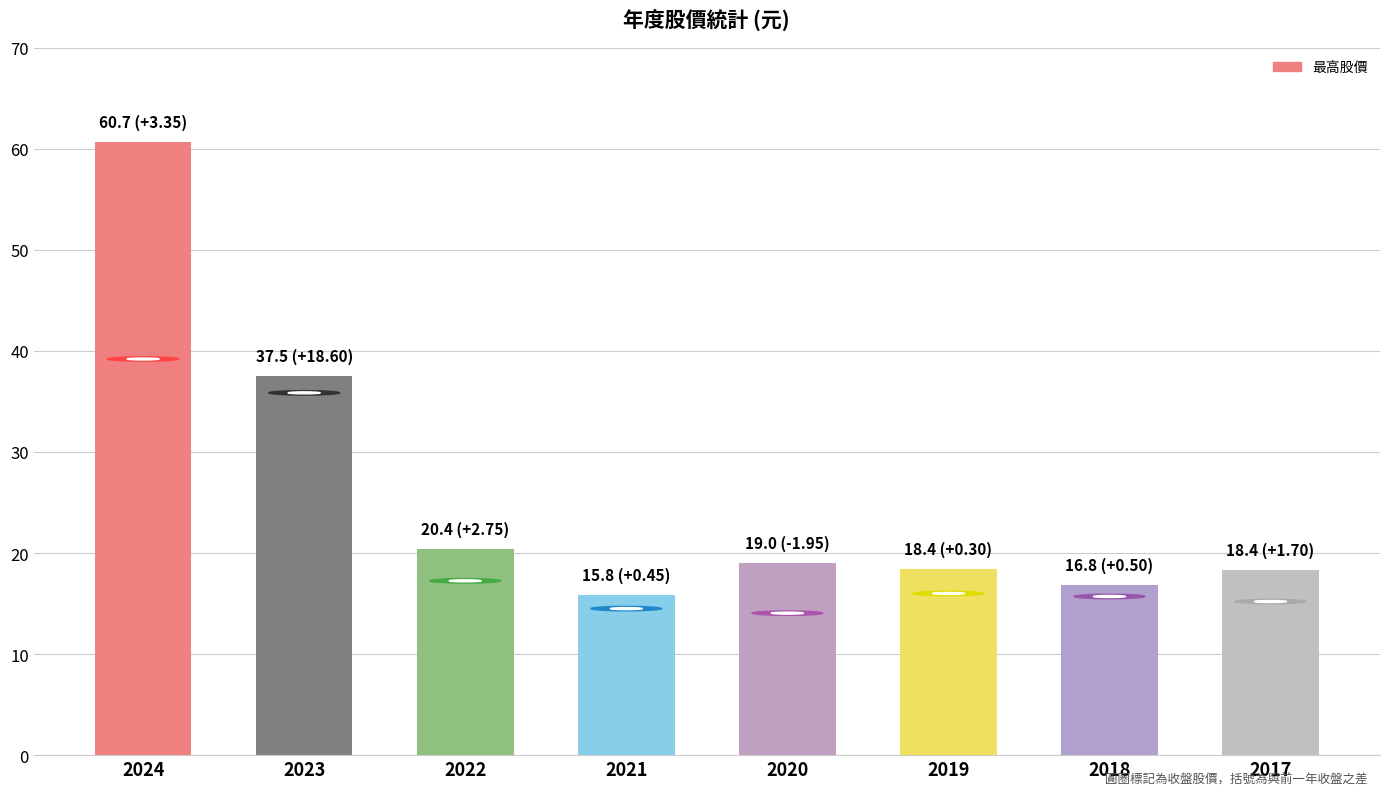

What is the average value?

25.9